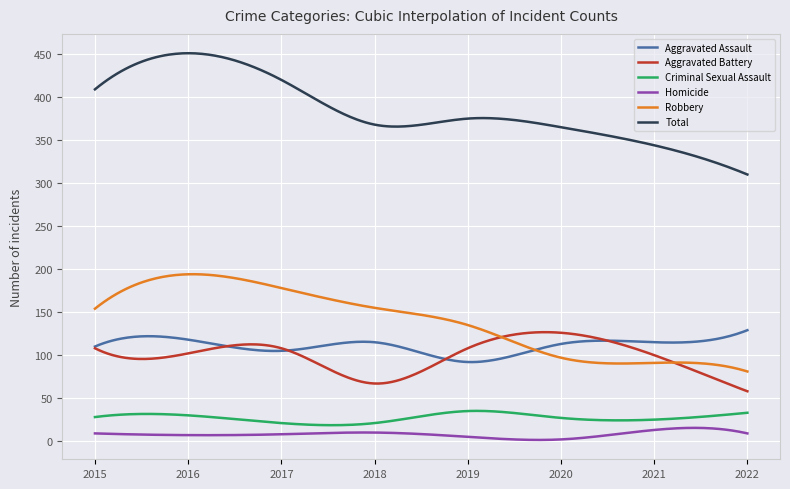

True or false: Total and Aggravated Battery cross at least once.

False